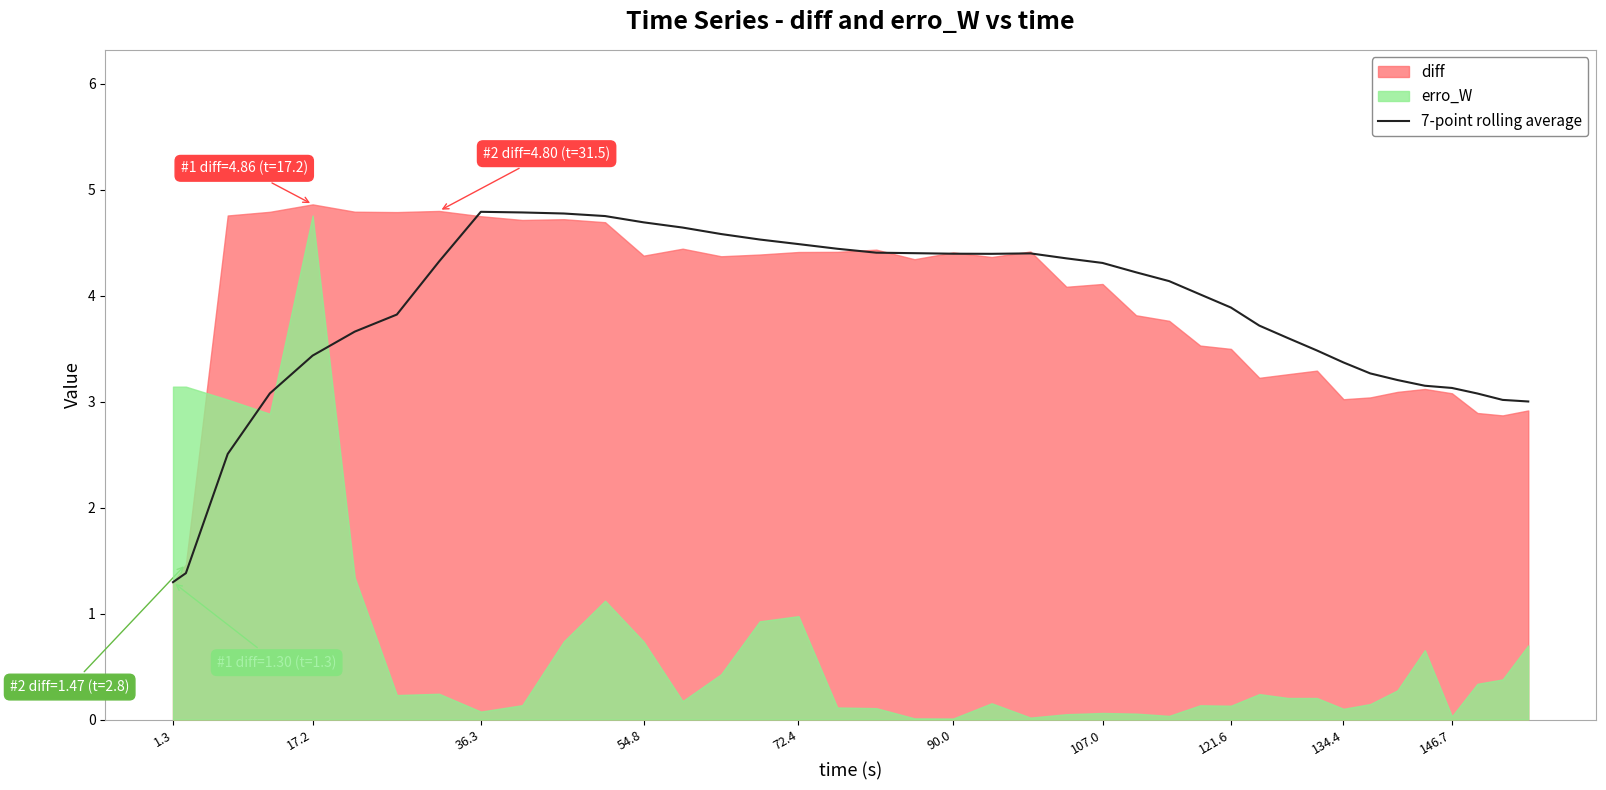

What is the sum of all values?

152.9